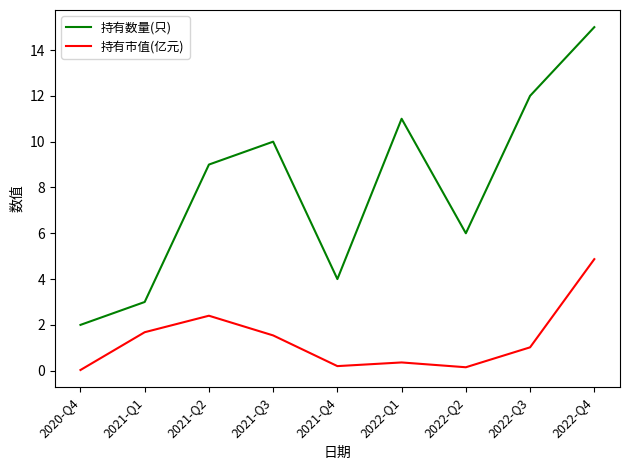

Where is the first local maximum for 持有数量(只)?

2021-Q3